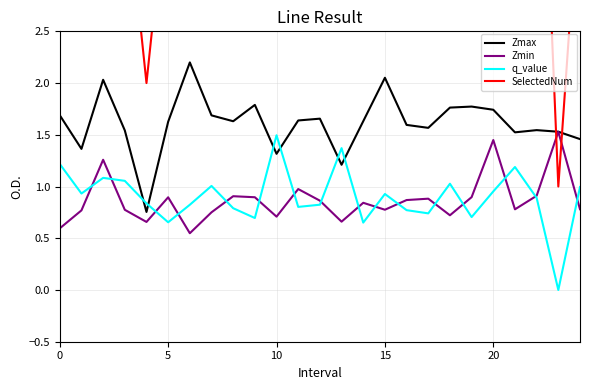

What is the value of the SelectedNum point at the 8th from the left?

8.0